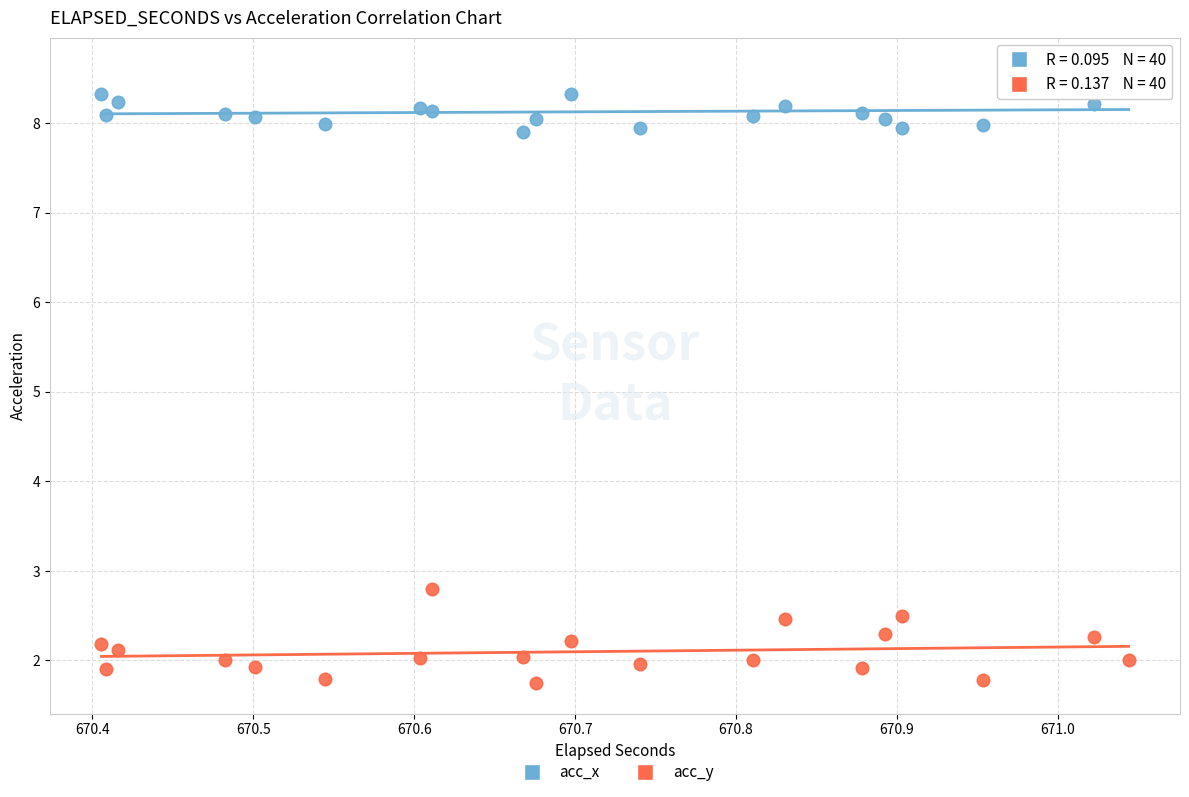

What is the X range (max minus min) for the scatter plot?

0.6